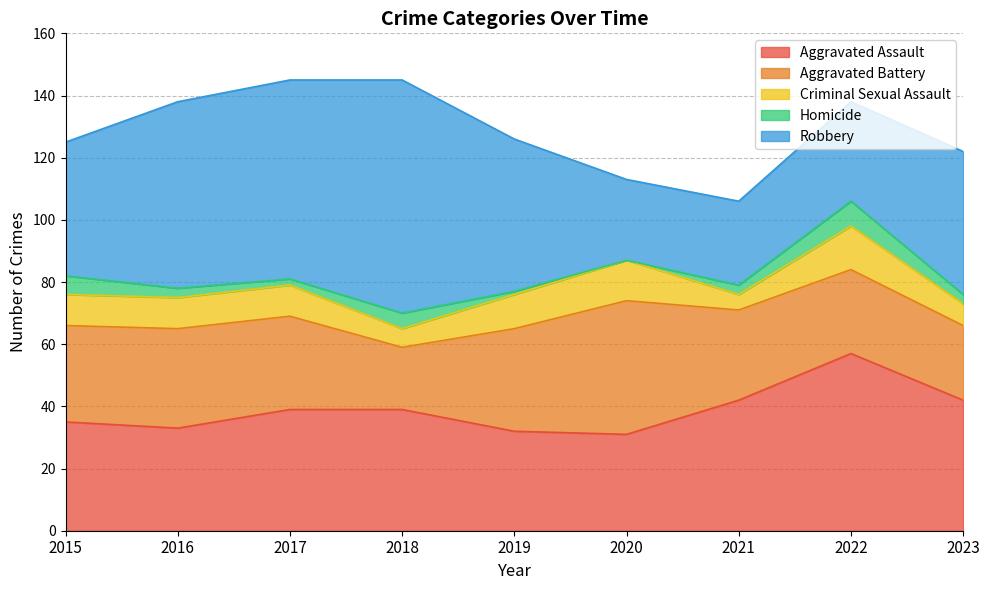

What is the difference between the Aggravated Battery values at 2016 and 2020?

11